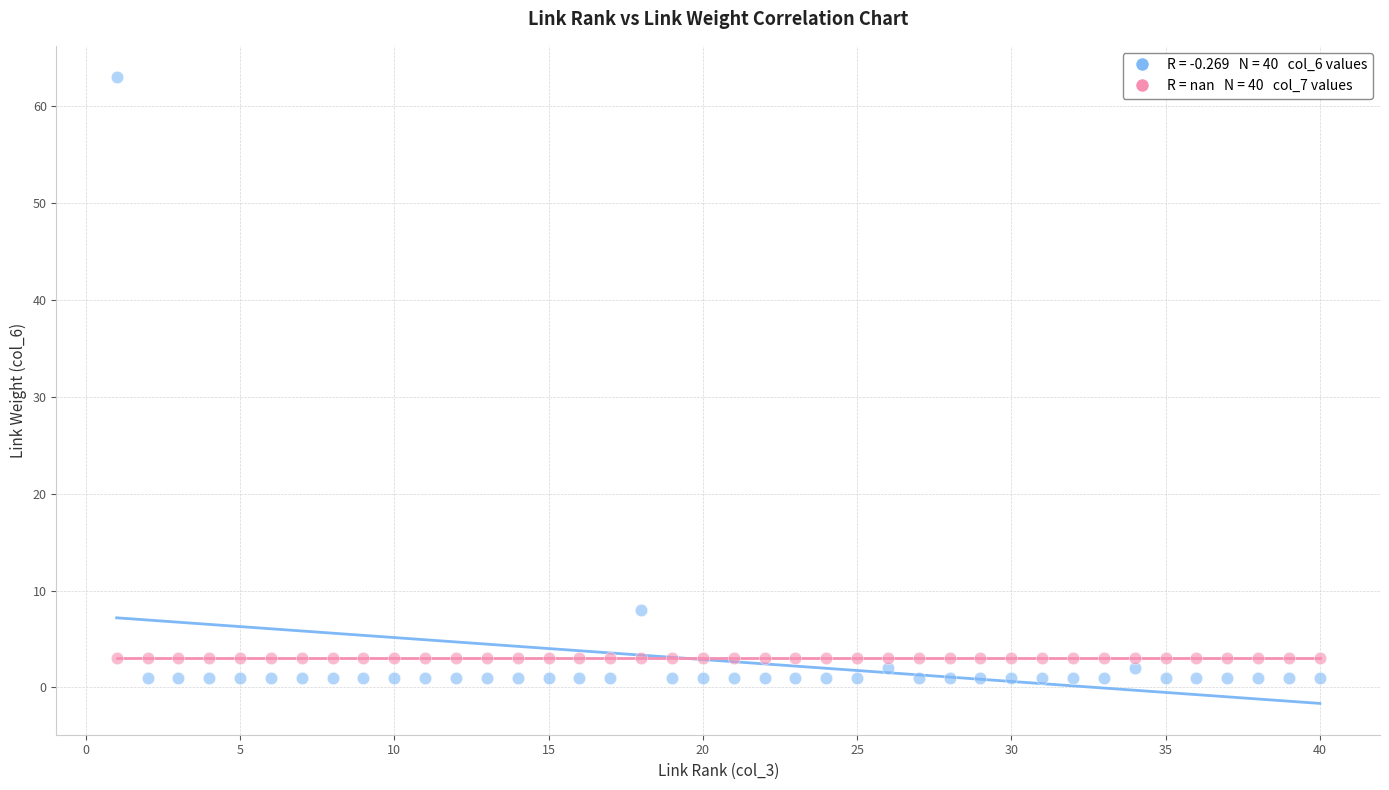

Across all series, what Y value is closest to 32?

8